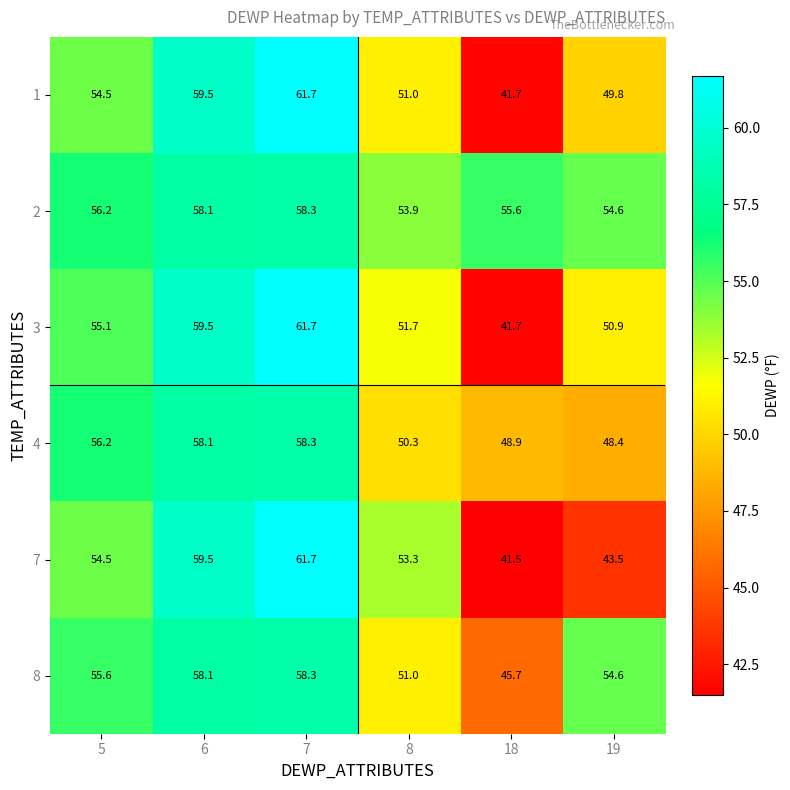

What is the difference between the 3 values at 18 and 6?

17.8